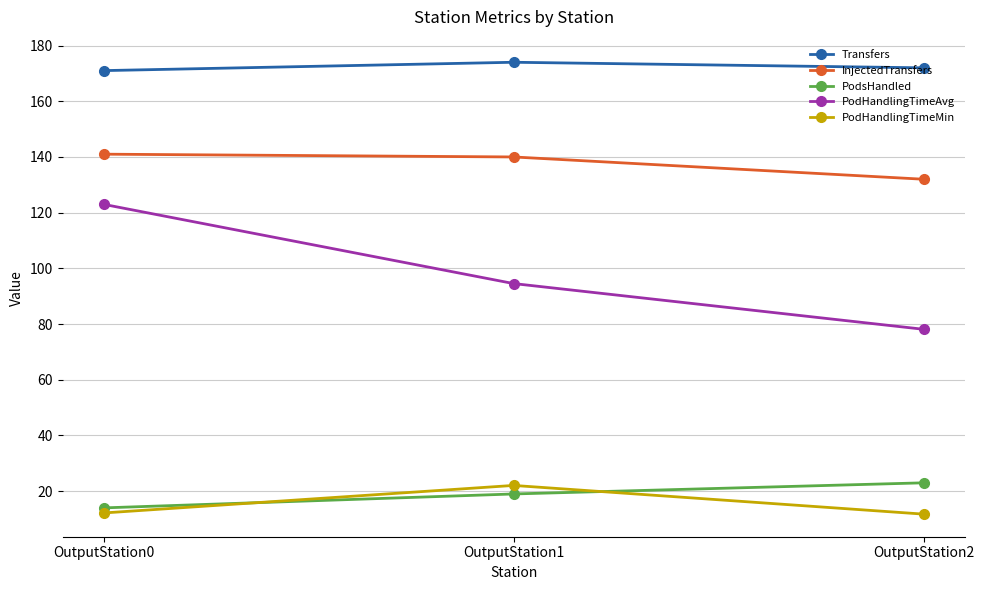

What is the difference between the maximum and minimum values in the PodsHandled series?

9.0